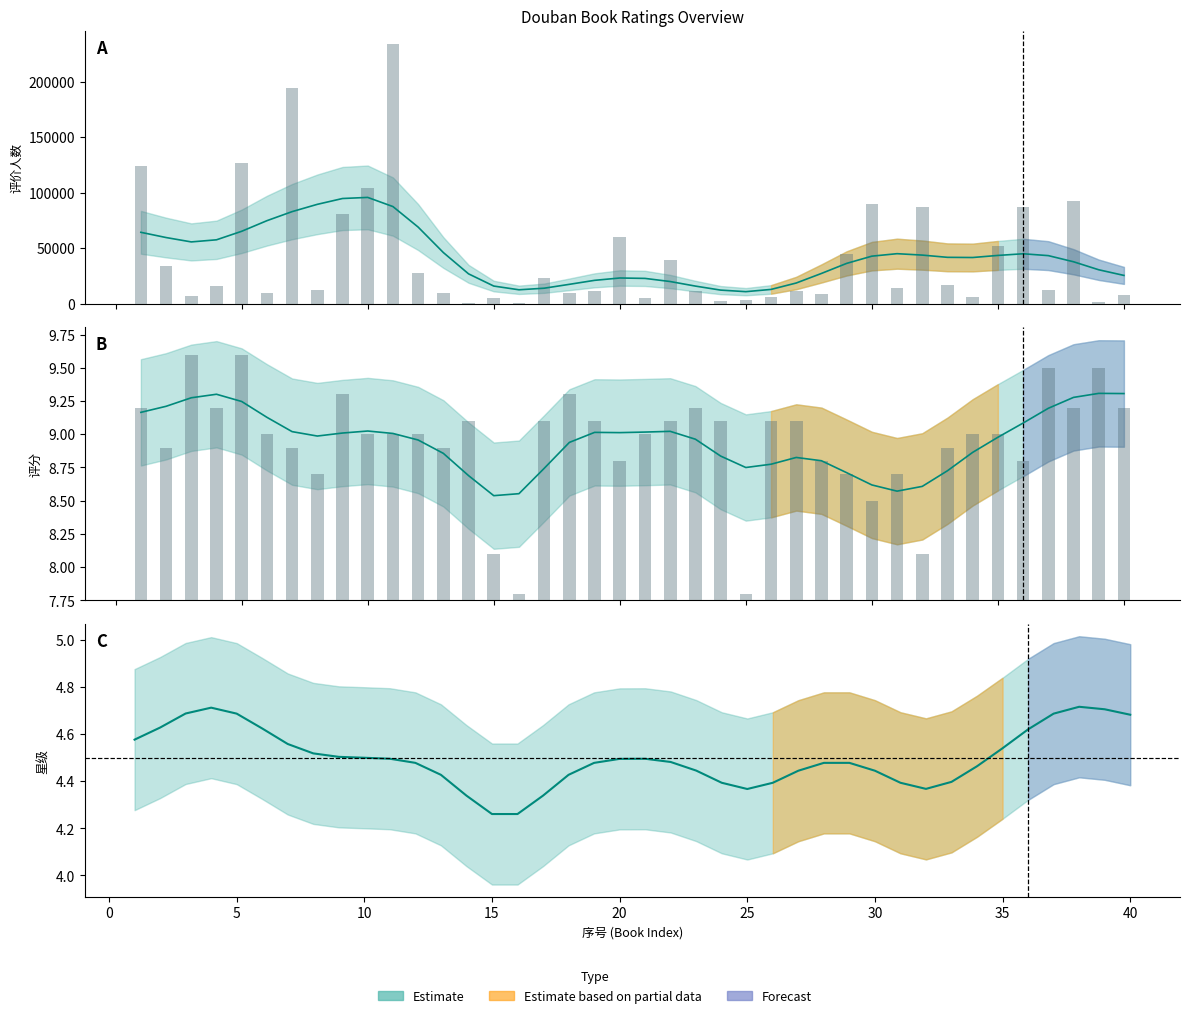

Rank the series by their average value, from highest to lowest.

评价人数, 评分